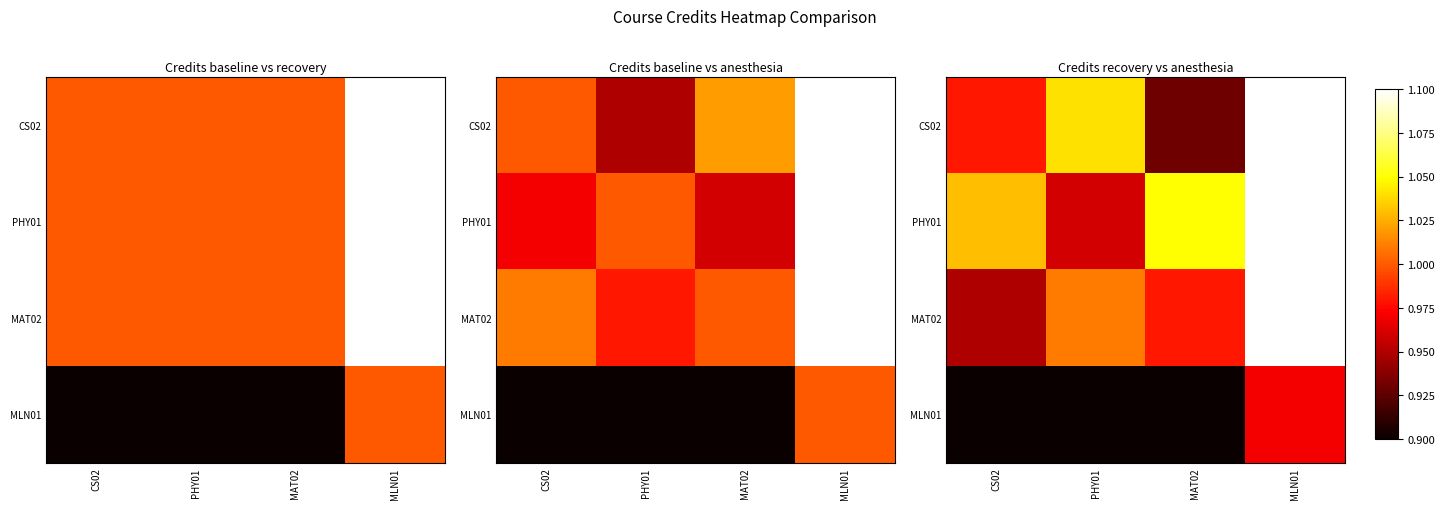

What is the total value across all series at PHY01?

3.5